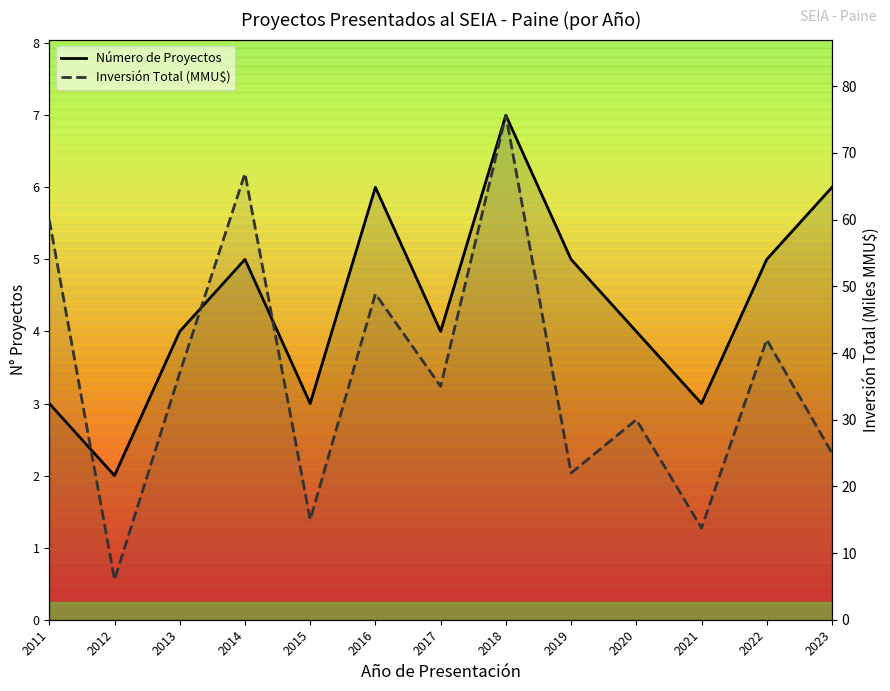

Reading left to right, transcribe all the data shown in this chart.

Número de Proyectos: 2011=3.0	2012=2.0	2013=4.0	2014=5.0	2015=3.0	2016=6.0	2017=4.0	2018=7.0	2019=5.0	2020=4.0	2021=3.0	2022=5.0	2023=6.0
Inversión Total (MMU$): 2011=60.0	2012=6.0	2013=37.0	2014=66.9	2015=15.0	2016=48.9	2017=35.0	2018=75.7	2019=22.0	2020=30.0	2021=13.8	2022=42.0	2023=25.0